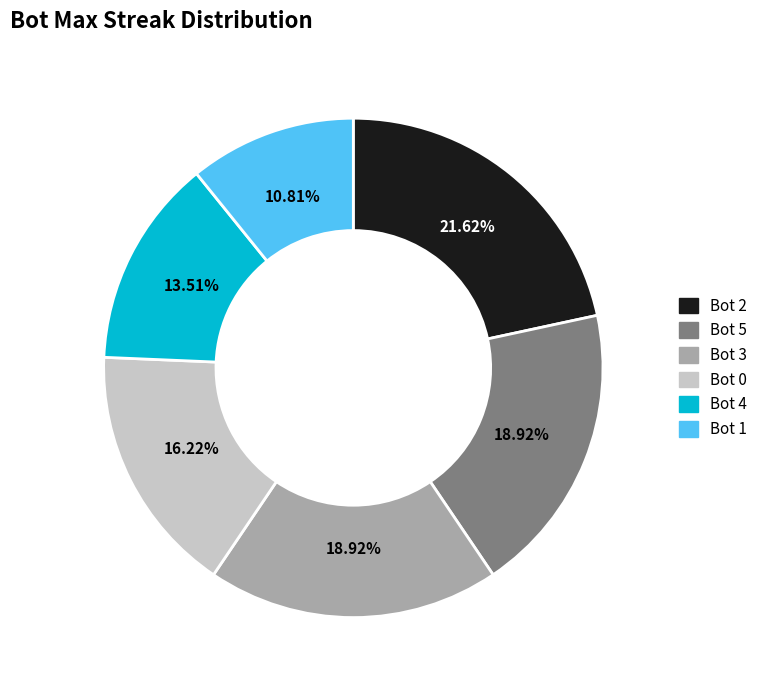

What is the total percentage of Bot 3 and Bot 4?

32.4%